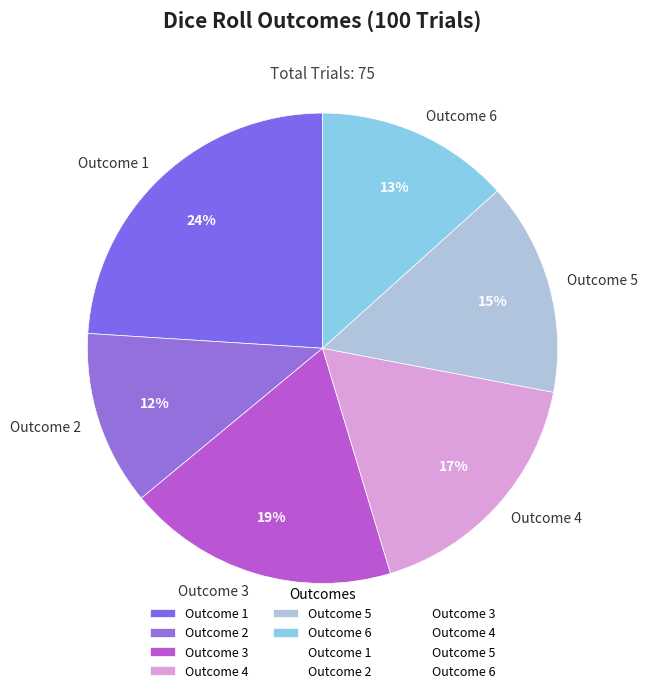

The Outcome 3 slice represents 8% of the pie. True or false?

False